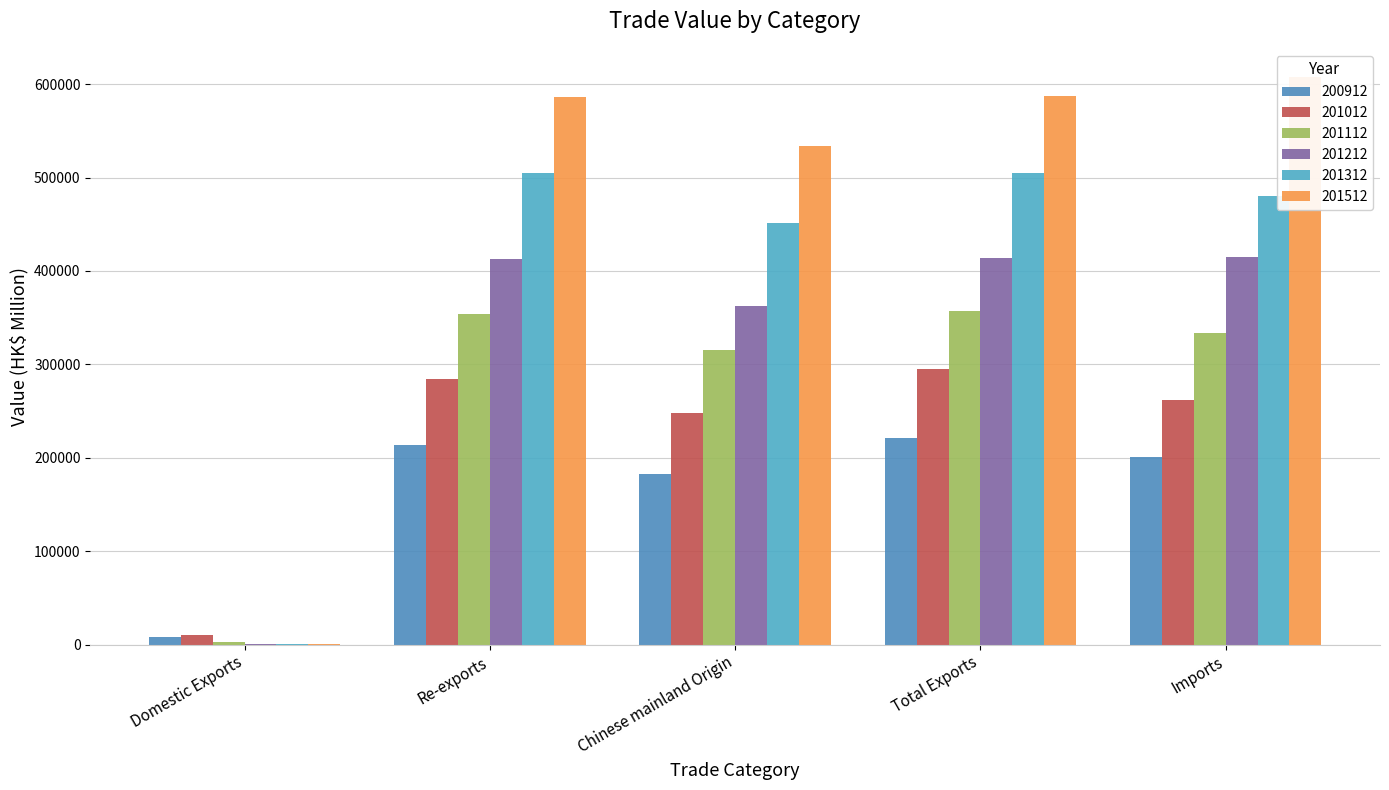

Reading left to right, extract all data points from this chart.

200912: Domestic Exports=7690.8	Re-exports=213345.4	Chinese mainland Origin=182889.2	Total Exports=221036.2	Imports=201268.7
201012: Domestic Exports=10257.5	Re-exports=284282.2	Chinese mainland Origin=247478.2	Total Exports=294539.7	Imports=262256.1
201112: Domestic Exports=2465.6	Re-exports=354327.0	Chinese mainland Origin=315183.5	Total Exports=356792.5	Imports=333761.3
201212: Domestic Exports=376.6	Re-exports=413269.4	Chinese mainland Origin=362394.3	Total Exports=413646.0	Imports=414821.0
201312: Domestic Exports=162.8	Re-exports=505210.9	Chinese mainland Origin=451754.4	Total Exports=505373.7	Imports=480469.3
201512: Domestic Exports=265.1	Re-exports=586595.6	Chinese mainland Origin=533781.3	Total Exports=586860.7	Imports=607405.0